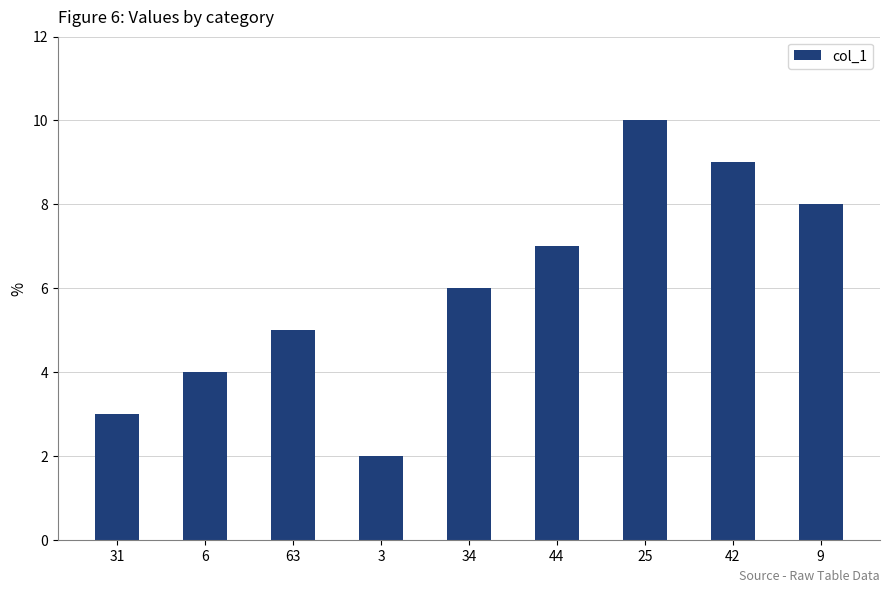

What is the difference between the second highest and minimum values?

7